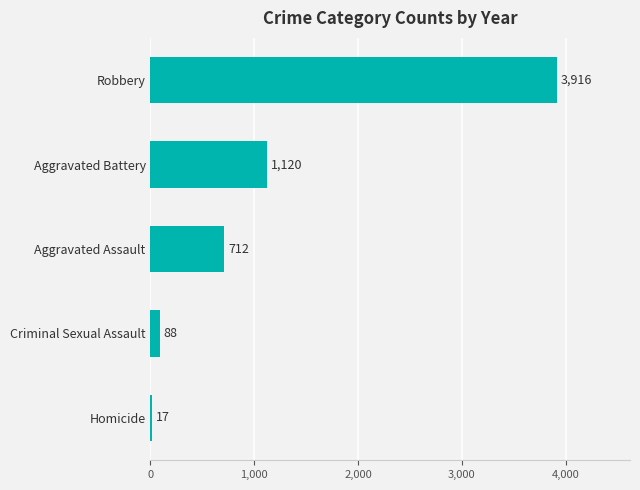

What is the ratio of the value at Aggravated Assault to the value at Homicide?

41.9